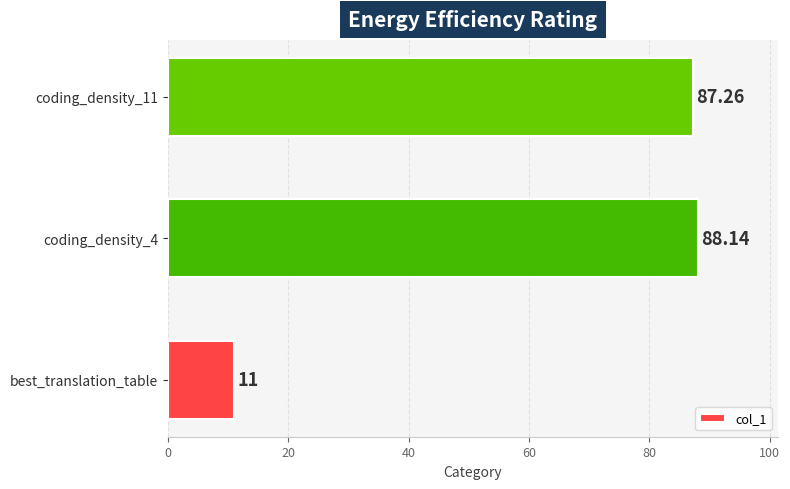

What is the greatest value displayed?

88.1